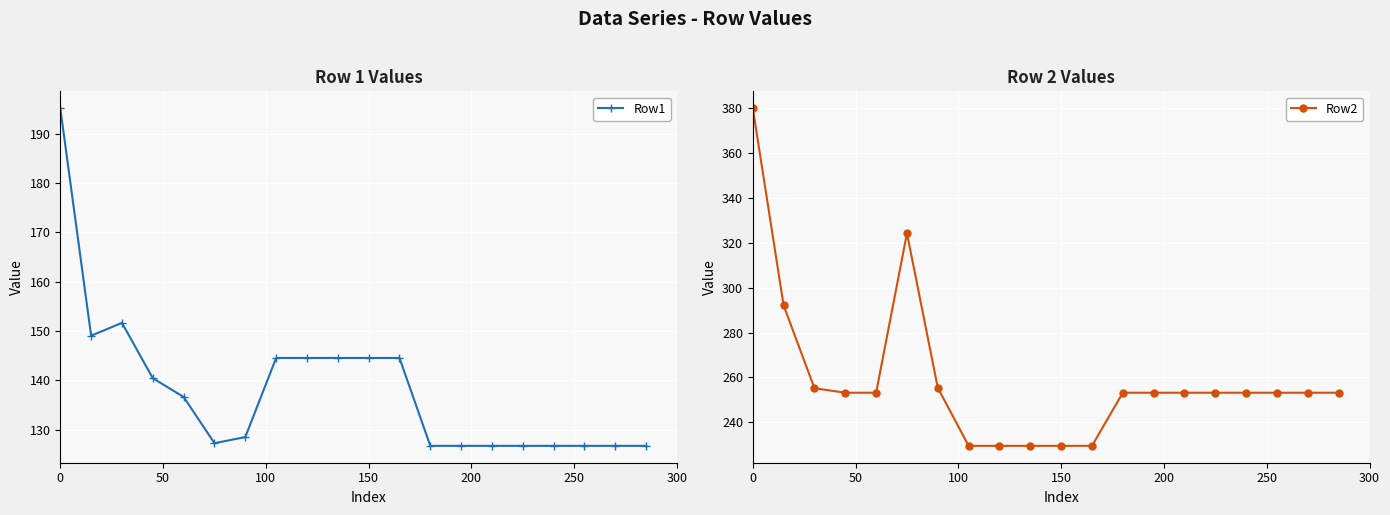

What is the value of the Row1 point at the 7th from the left?

128.5